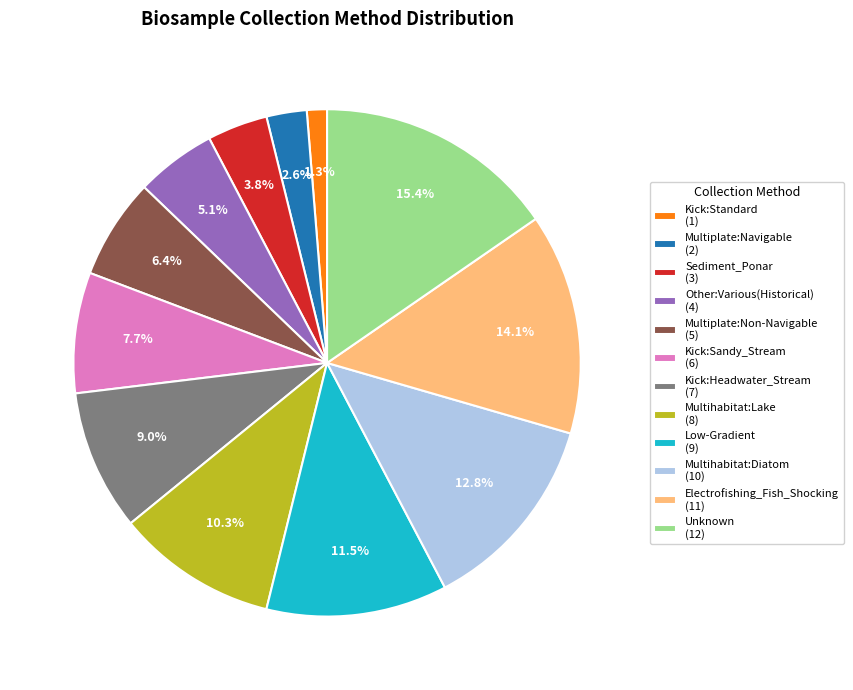

How much of the chart is everything except Unknown (12)?

84.6%